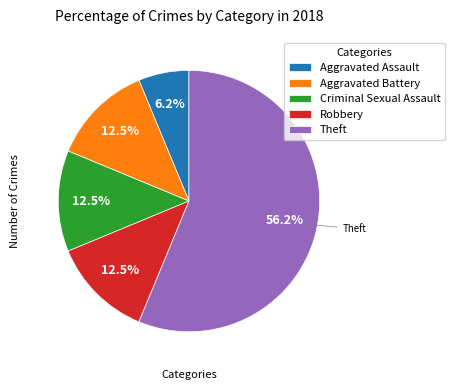

To the nearest percent, what is the difference between the largest and smallest slice percentages?

50%